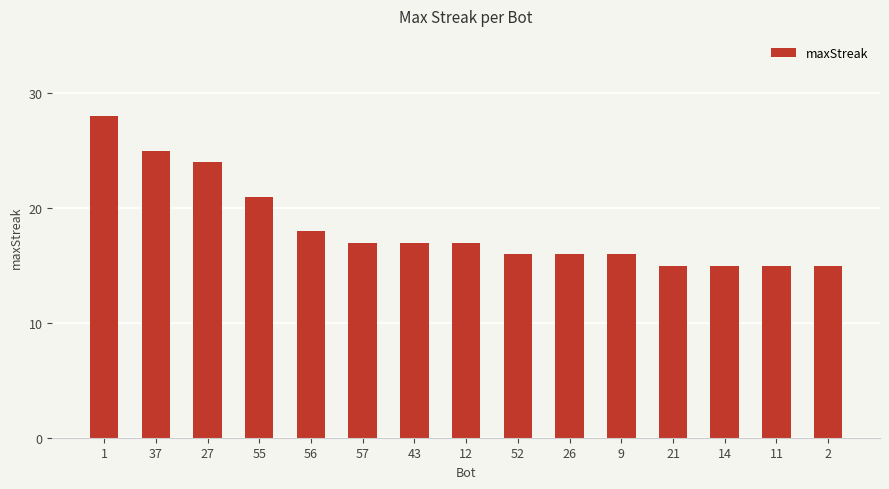

What is the average value?

18